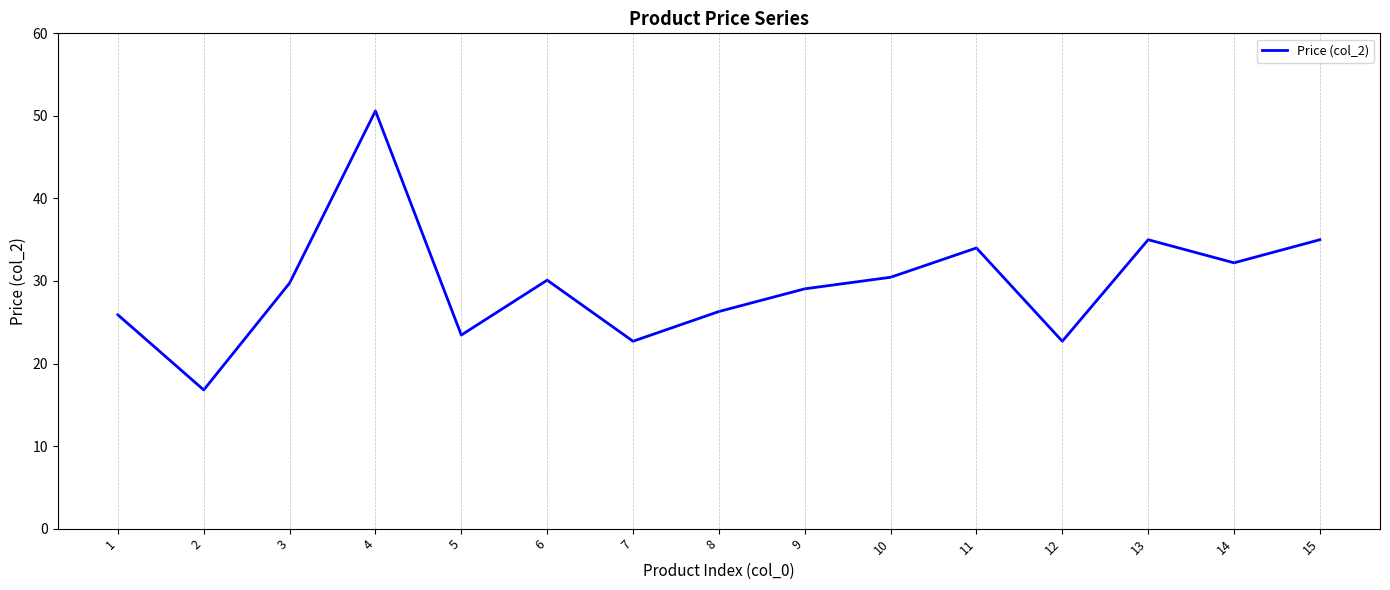

Is this an area chart (filled region under the line)?

No